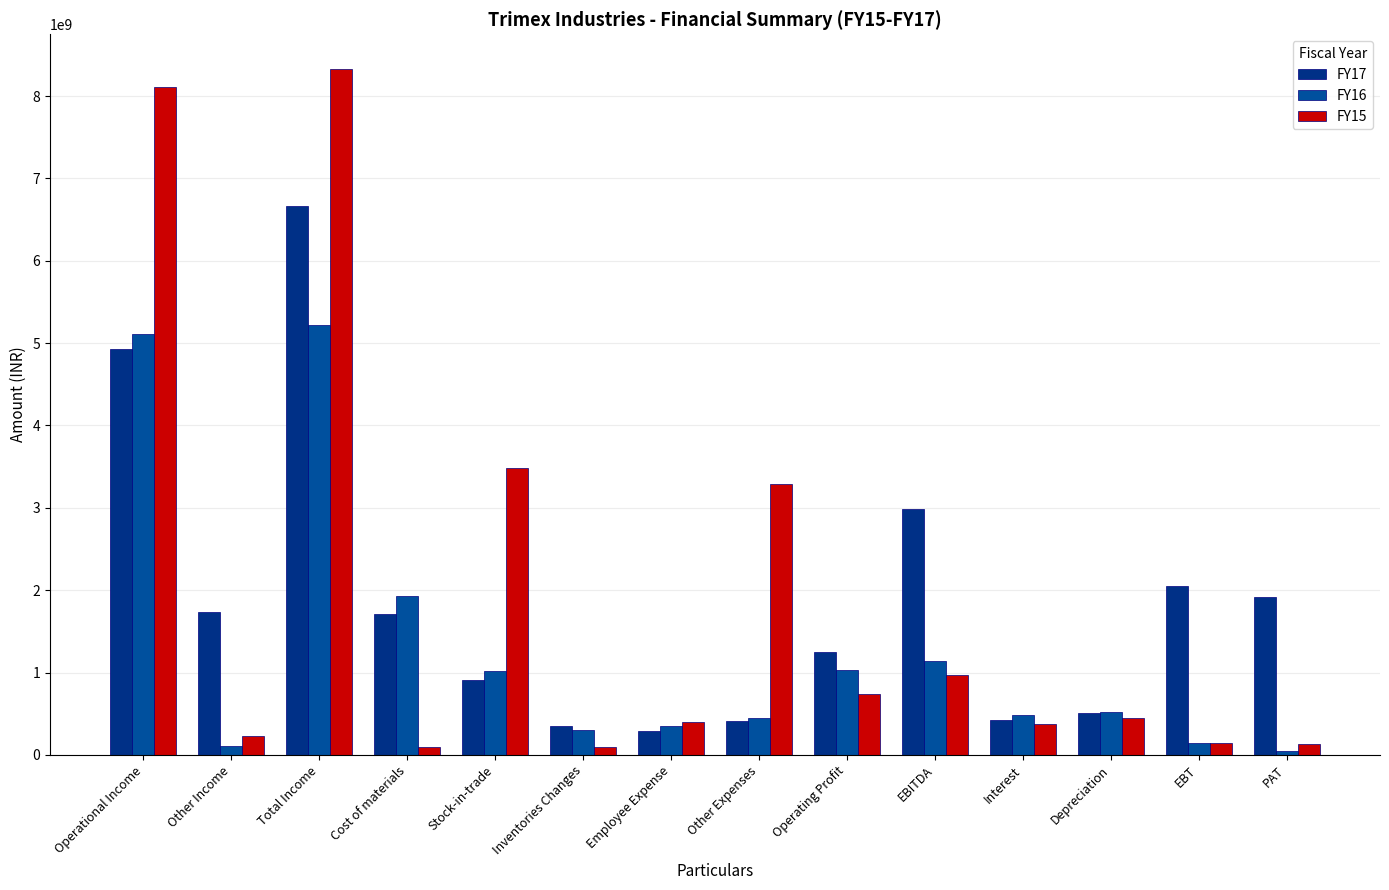

What is the value of the FY17 bar at the 10th from the left?

2982139299